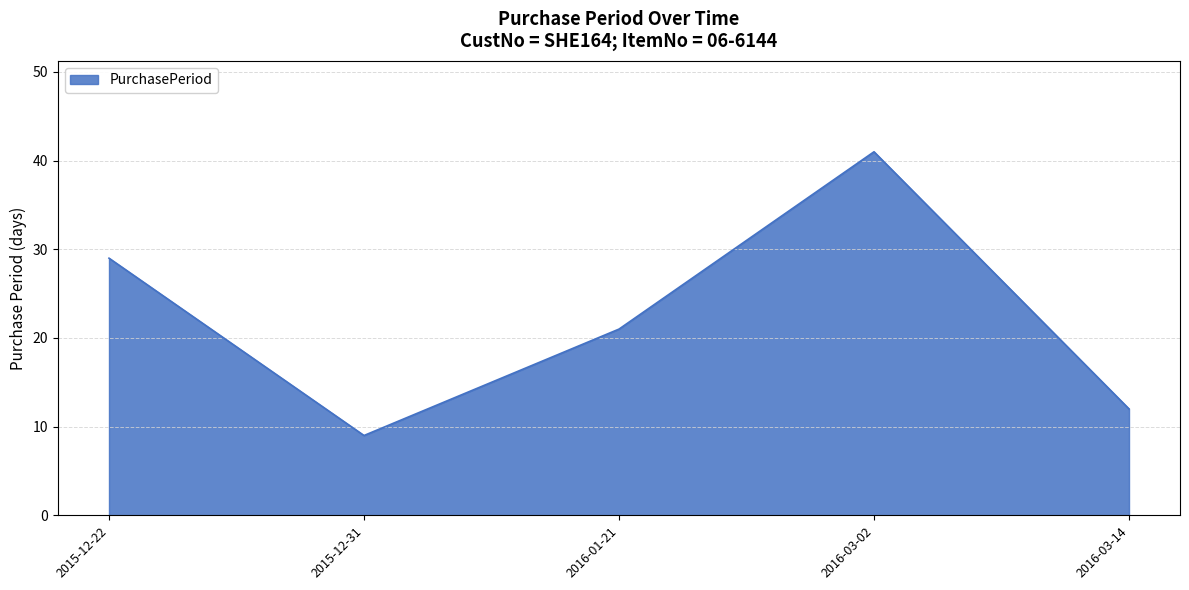

What is the maximum value shown in the chart?

41